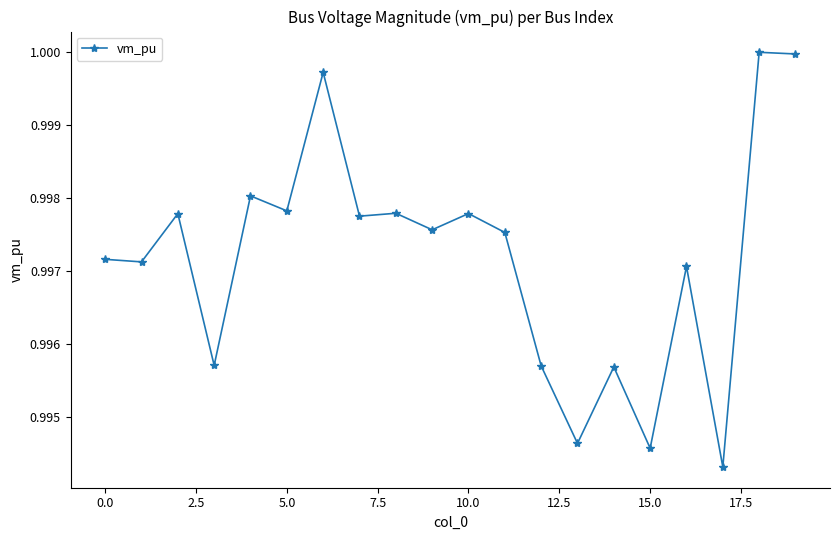

True or false: the data has more than 1 interior local peaks.

True